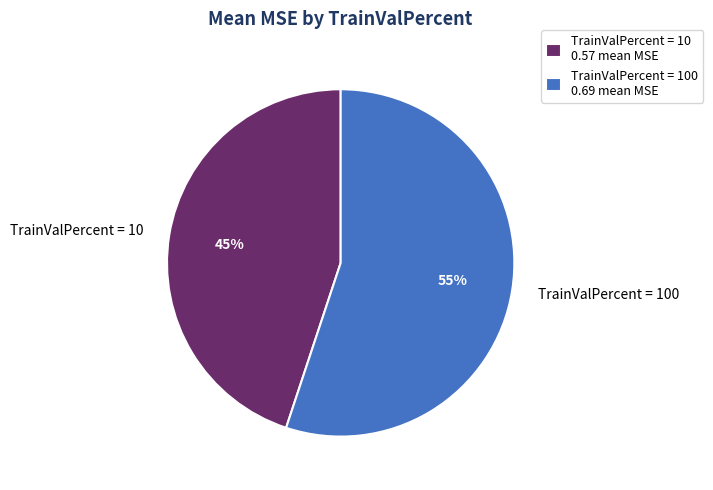

To the nearest percent, what is the difference between the largest and smallest slice percentages?

10%